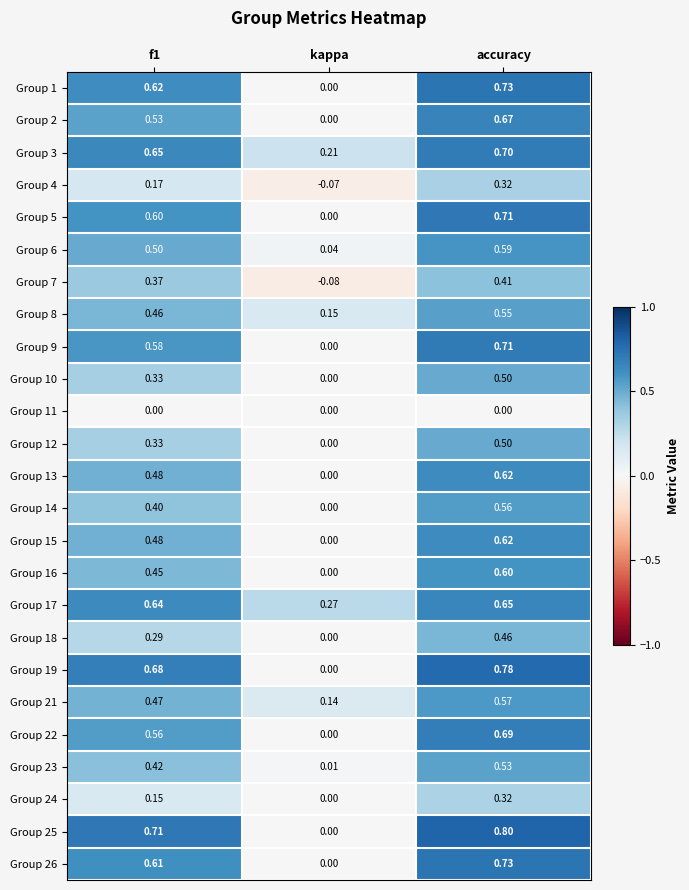

Where is Group 4 nearest to the value 0?

kappa